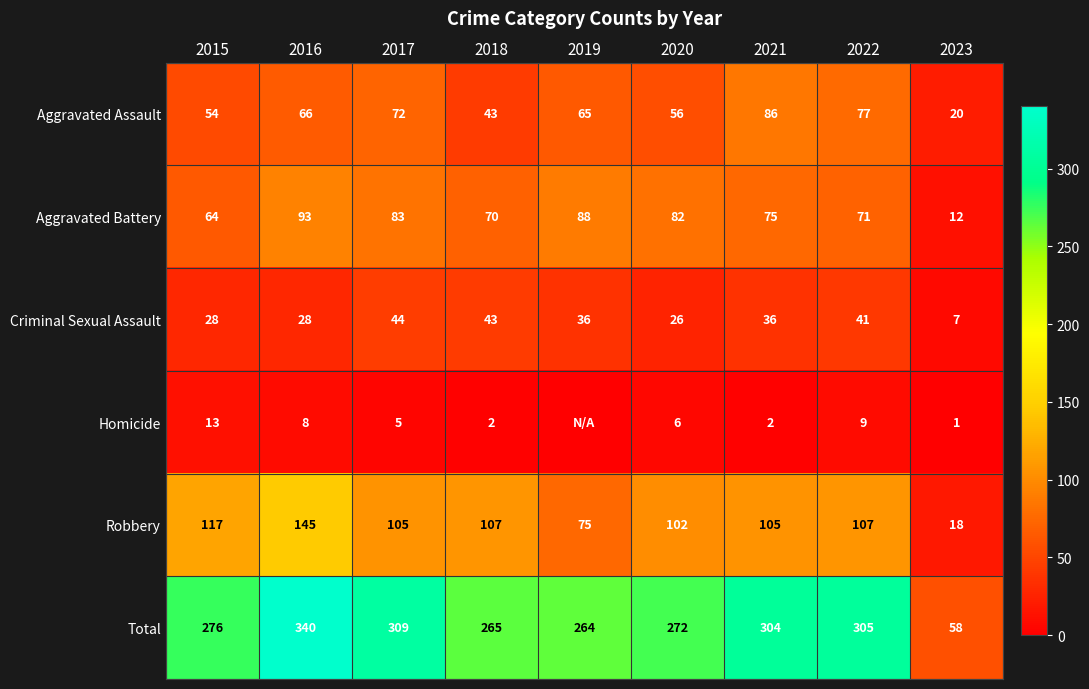

List the labels in order of Total value, largest first.

2016, 2017, 2022, 2021, 2015, 2020, 2018, 2019, 2023